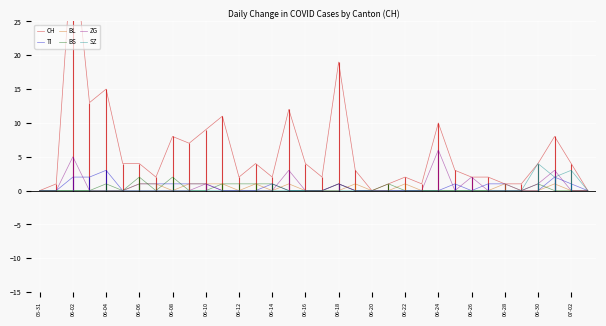

What is the maximum value for TI?

3